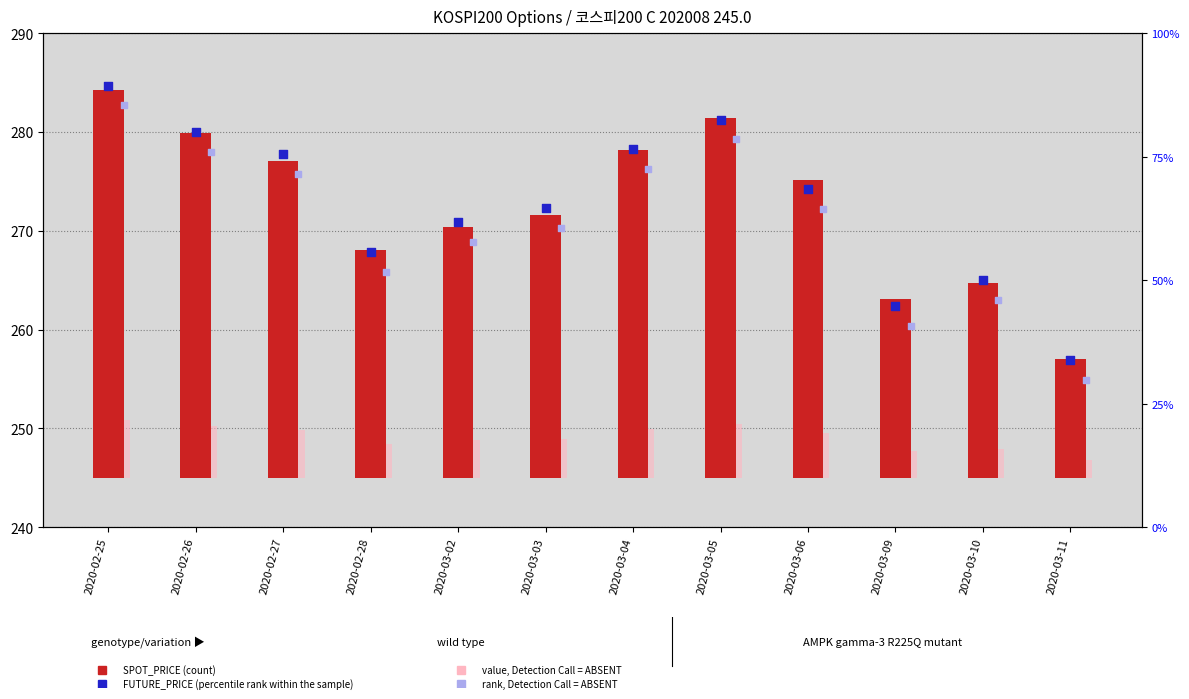

At how many categories does at least one series exceed 147?

12